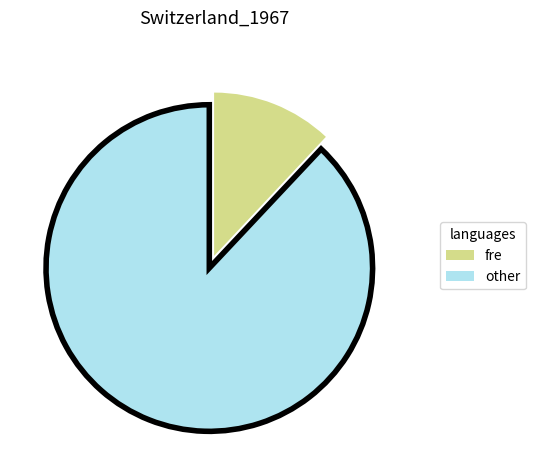

Does any single category account for the majority?

Yes